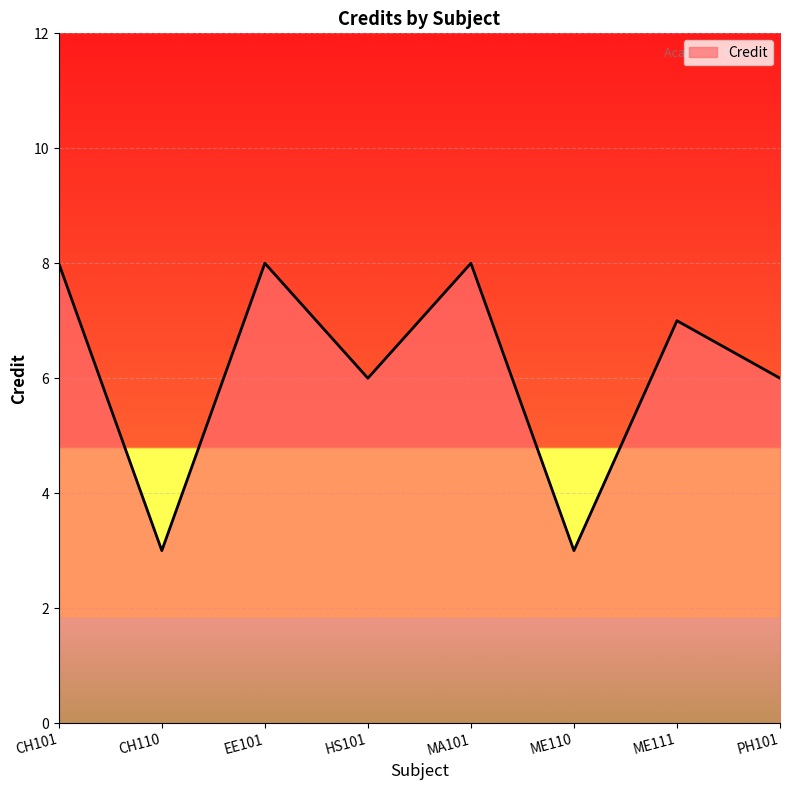

What is the minimum value shown in the chart?

3